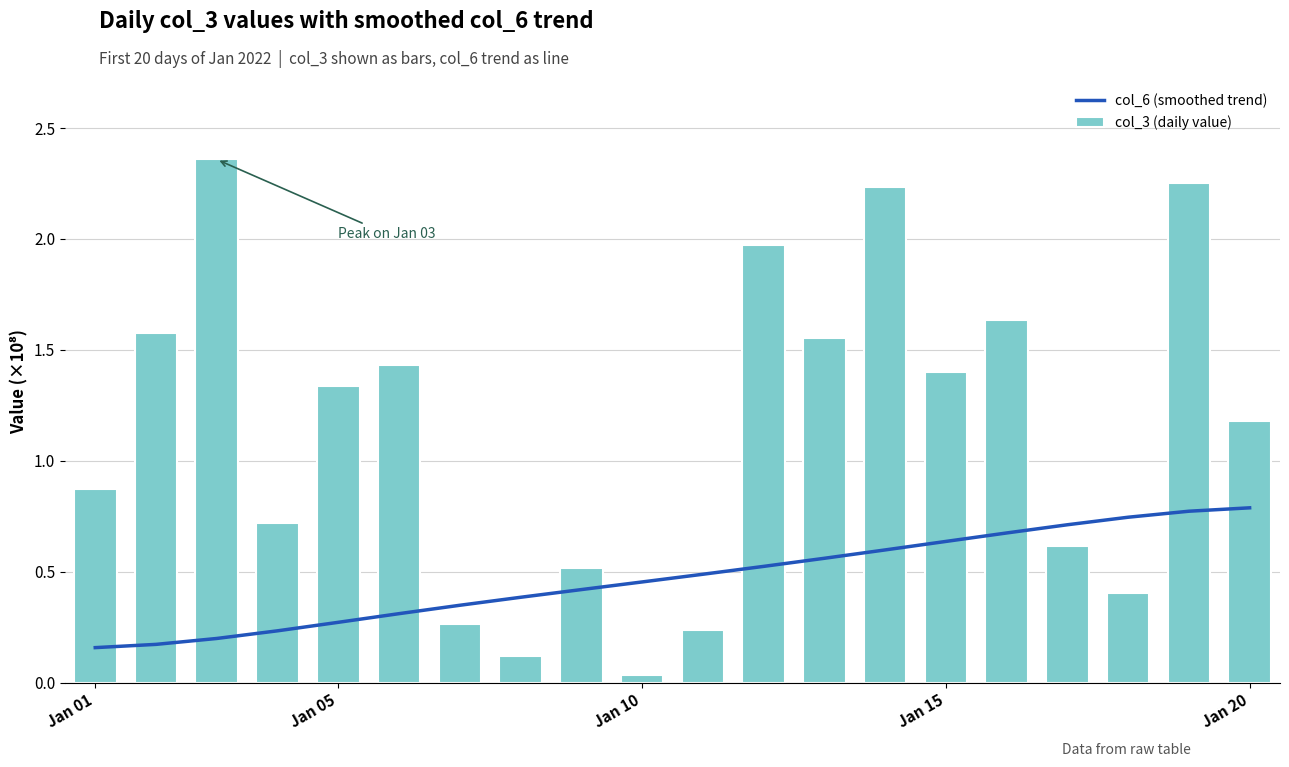

At how many categories does at least one series exceed 0?

20